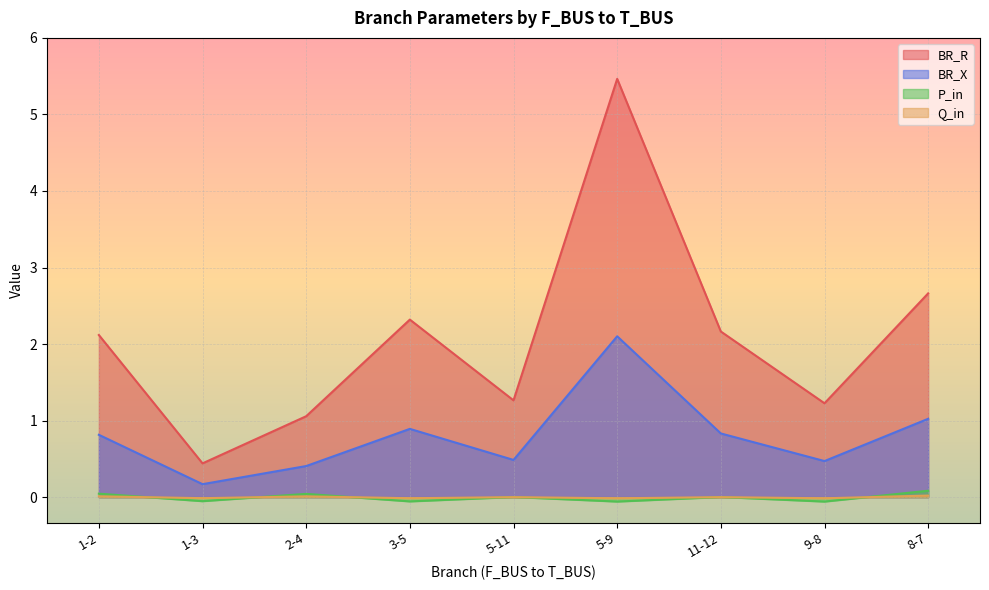

Between 8-7 and 5-11, which is larger?

8-7